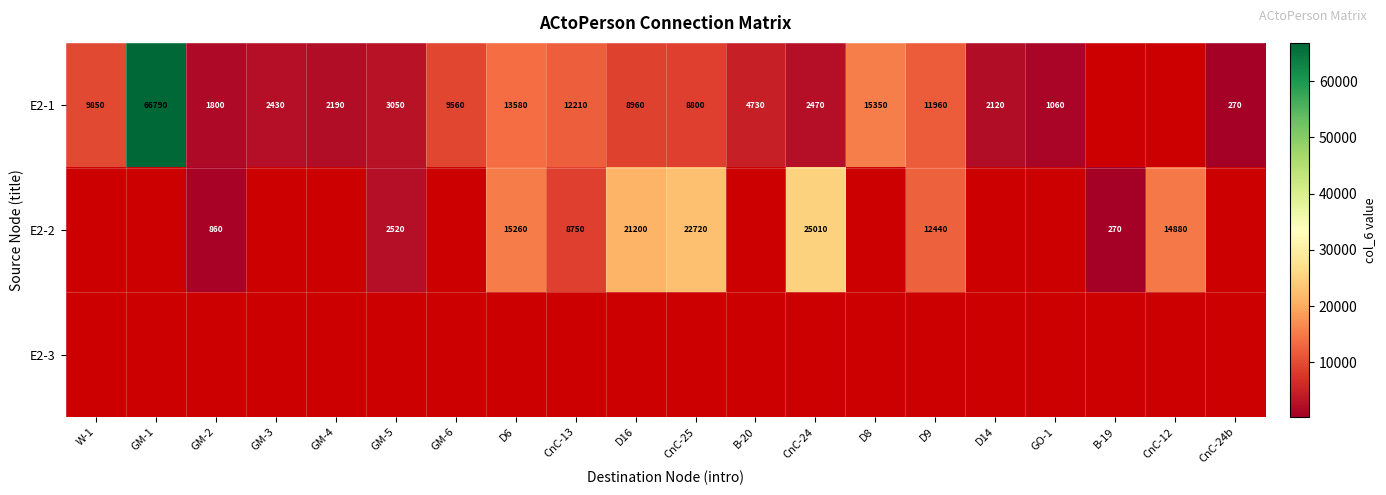

What is the sum of the E2-1 values at W-1 and D16?

18810